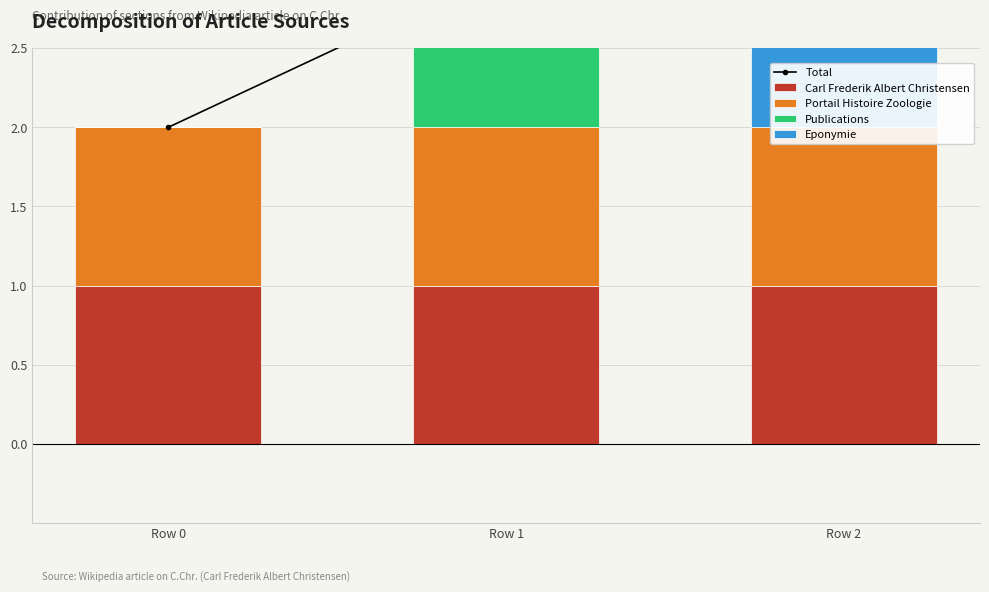

At which category is the sum across all series the highest?

Row 1